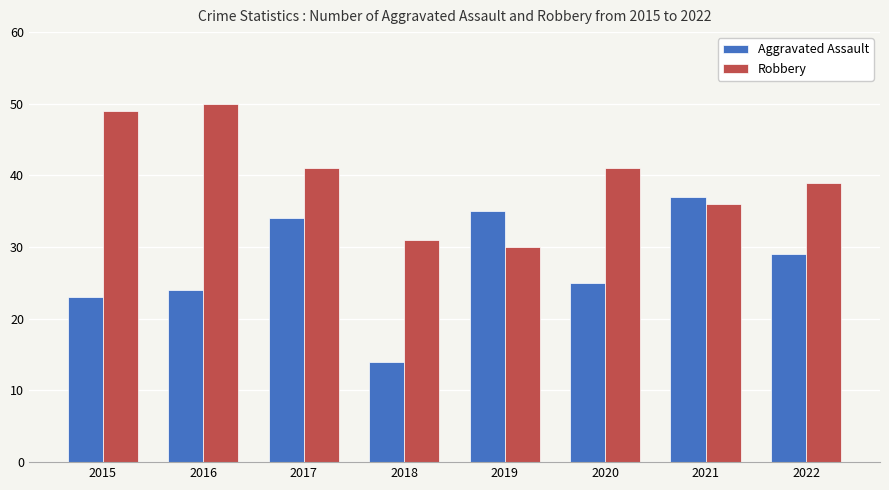

What is the average value of the Robbery series?

40